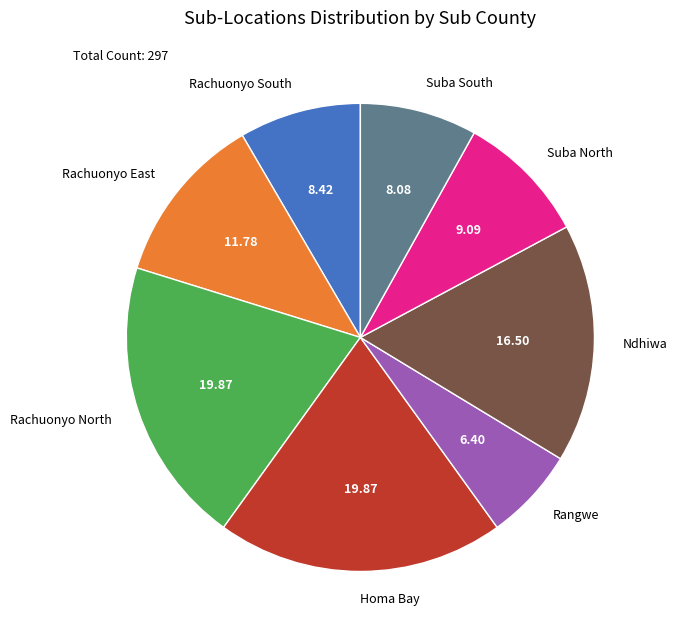

Which category has the smallest portion of the pie?

Rangwe